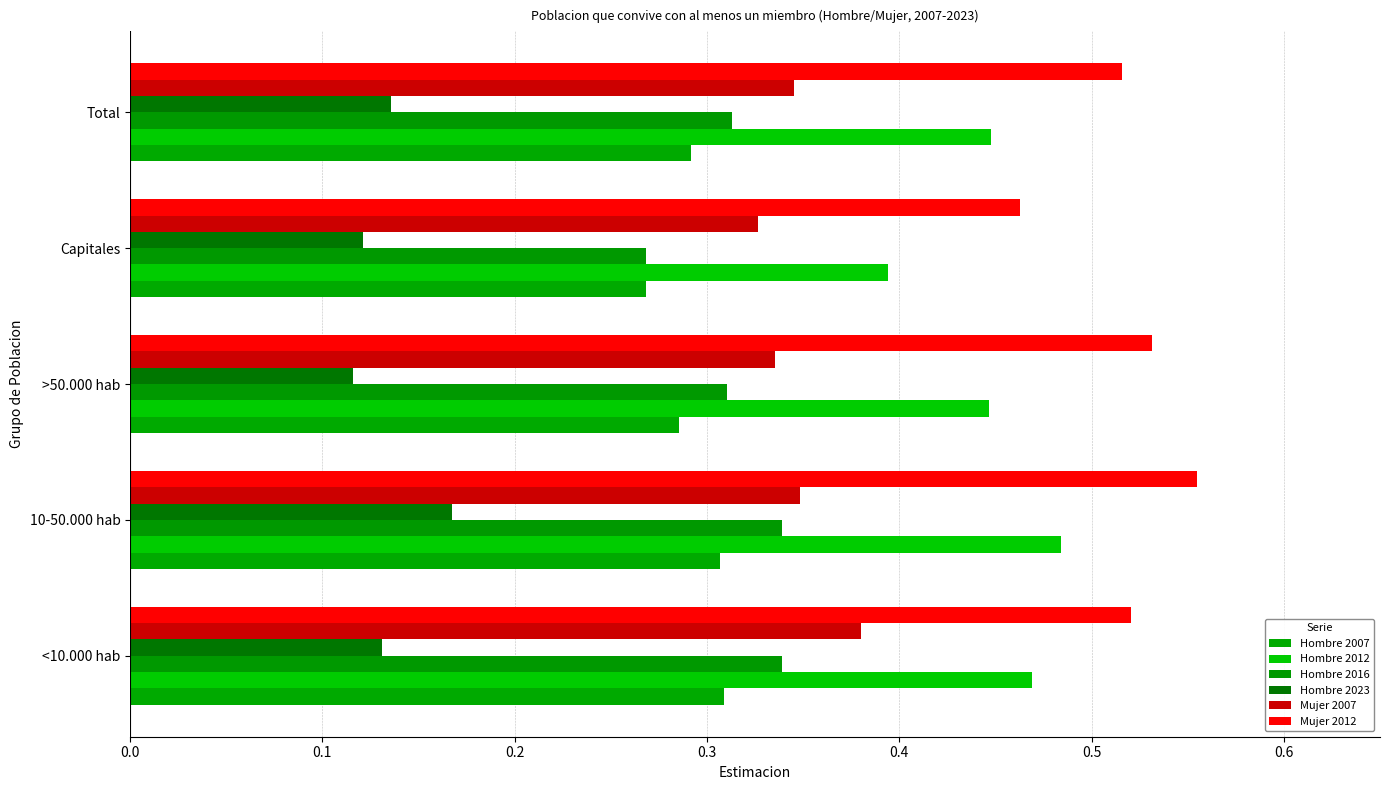

Reading left to right, extract all data points from this chart.

Hombre 2007: 0.3	0.3	0.3	0.3	0.3
Hombre 2012: 0.5	0.5	0.4	0.4	0.4
Hombre 2016: 0.3	0.3	0.3	0.3	0.3
Hombre 2023: 0.1	0.2	0.1	0.1	0.1
Mujer 2007: 0.4	0.3	0.3	0.3	0.3
Mujer 2012: 0.5	0.6	0.5	0.5	0.5